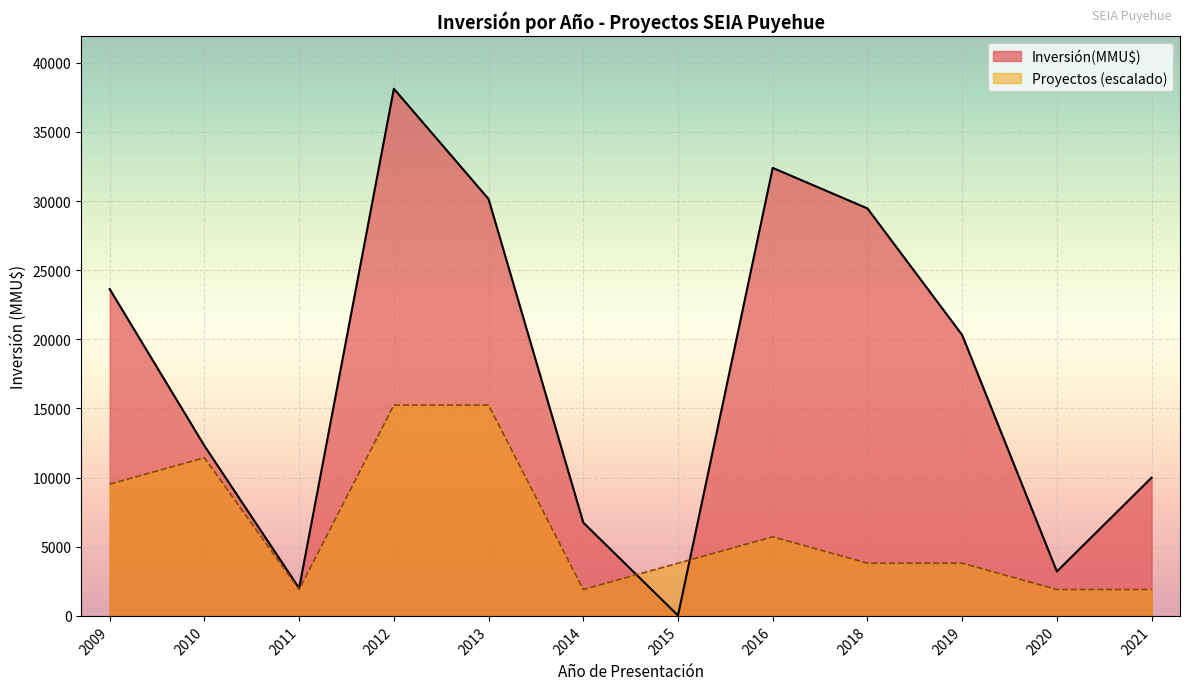

Which category has the lowest value in the Proyectos series?

2021